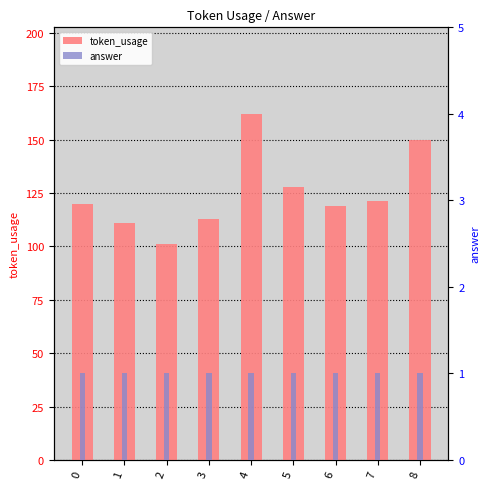

Is the value of token_usage at 8 greater than the value of answer at 2?

Yes